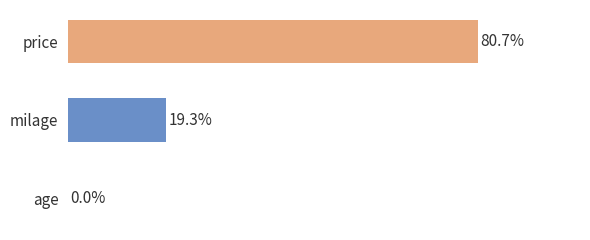

Where is the data nearest to the value 40?

milage